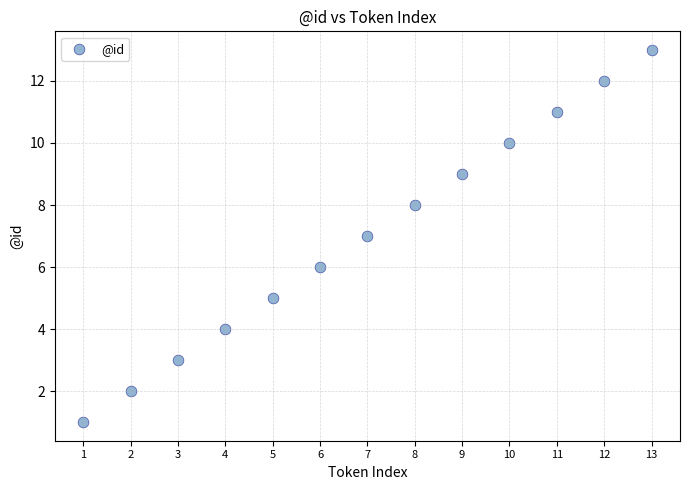

What is the range of X values (max minus min)?

12